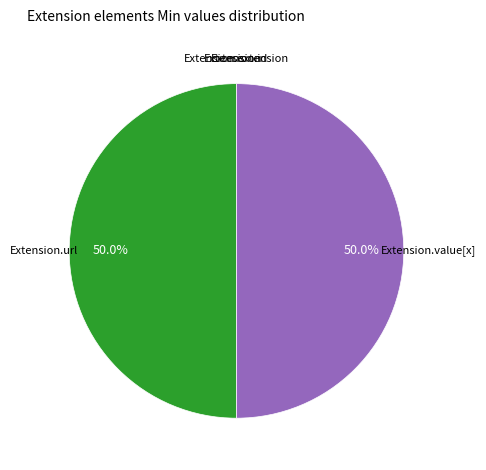

Do Extension and Extension.value[x] together represent more than half of the pie?

No